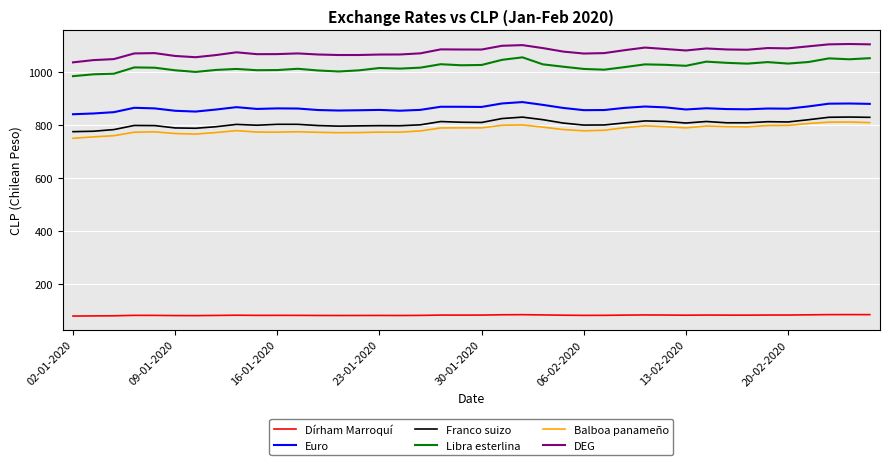

Which series has the largest total across all categories?

DEG